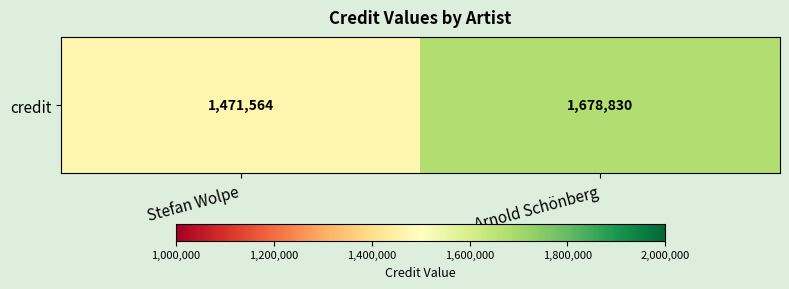

Which has a higher value, Arnold Schönberg or Stefan Wolpe?

Arnold Schönberg